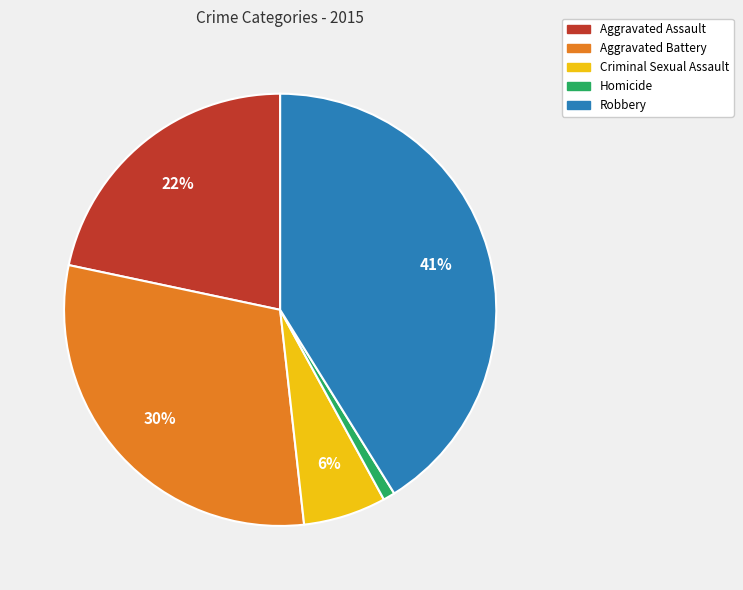

How many segments does this pie chart have?

5